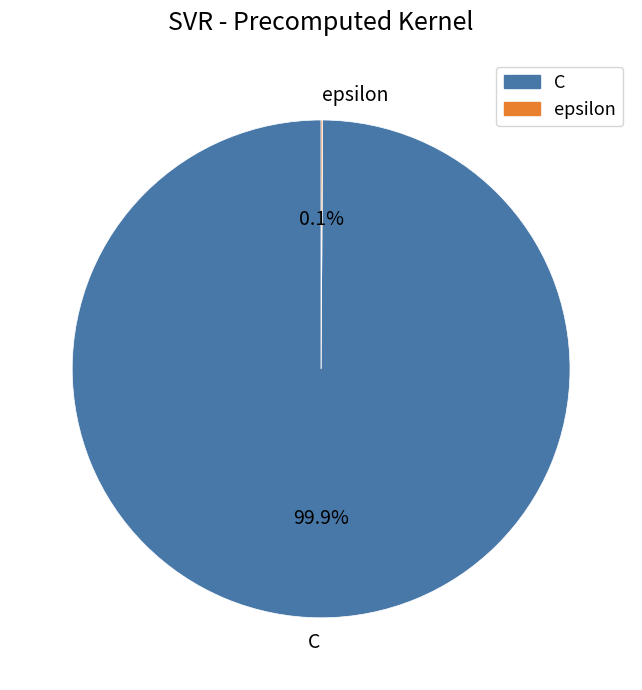

Is it true that C is 85% of the pie?

False